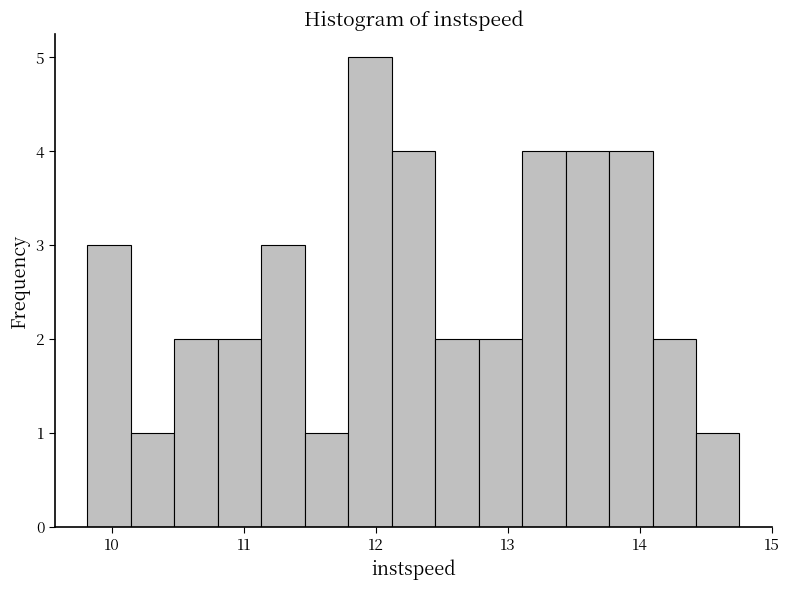

Around what value on the x-axis is the tallest bar? Give the approximate position of its centre, as read against the axis.

12.0